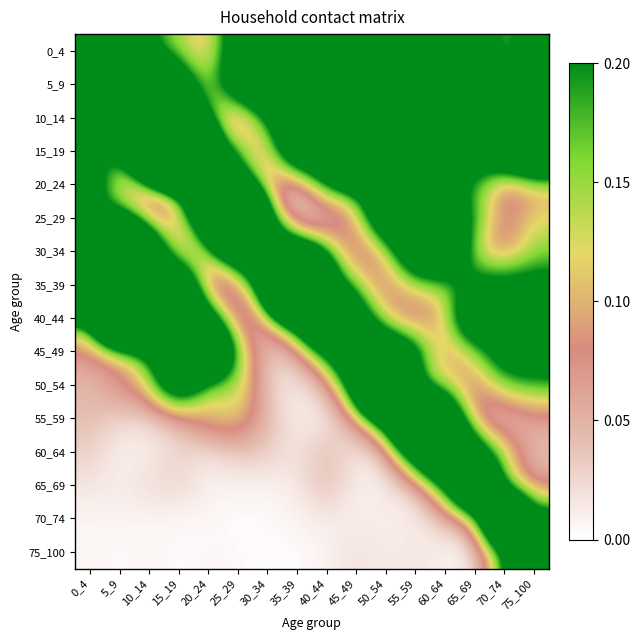

What is the spread (max minus min) of values at 45_49?

1.1